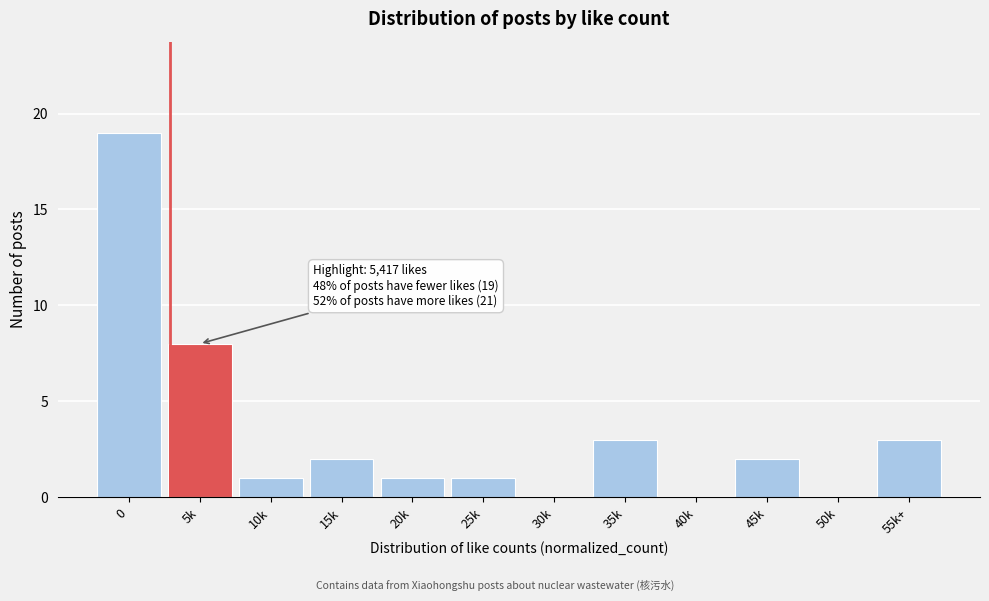

Reading left to right, transcribe all the data shown in this chart.

0=19	5k=8	10k=1	15k=2	20k=1	25k=1	30k=0	35k=3	40k=0	45k=2	50k=0	55k+=3